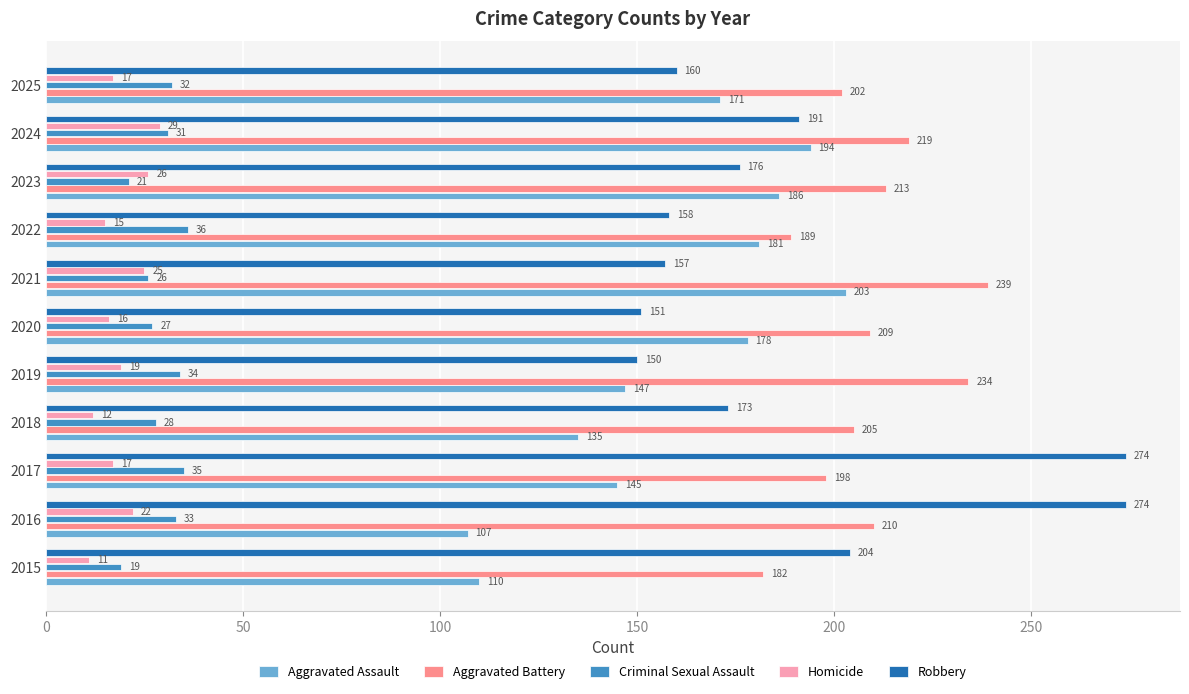

Is it true that Criminal Sexual Assault equals 28 at 2018?

True